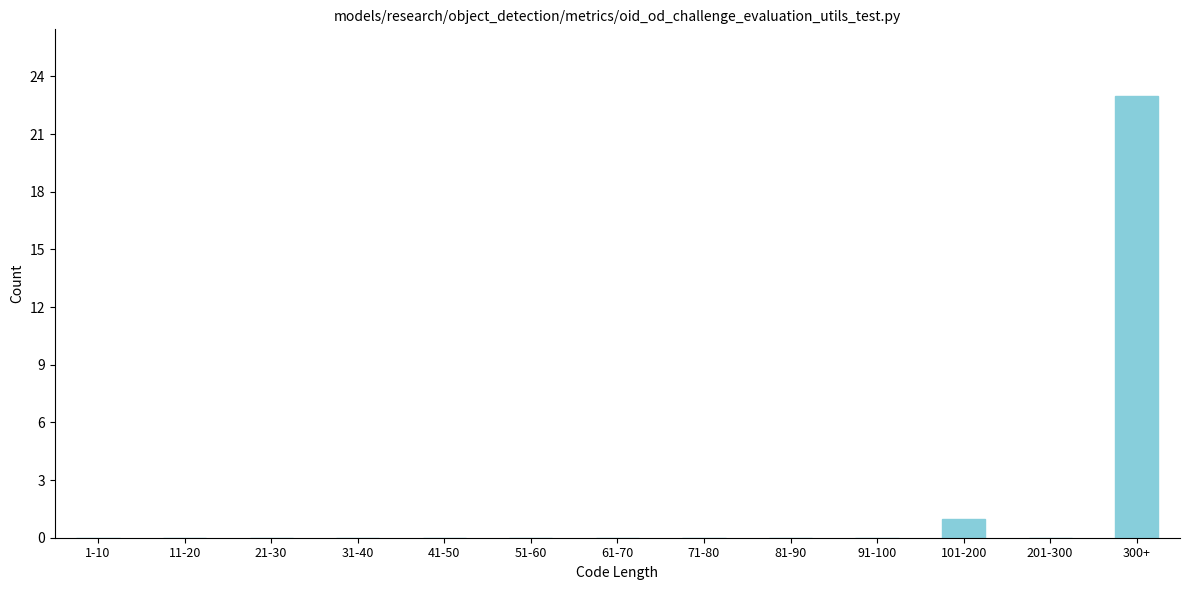

Reading left to right, transcribe all the data shown in this chart.

1-10=0	11-20=0	21-30=0	31-40=0	41-50=0	51-60=0	61-70=0	71-80=0	81-90=0	91-100=0	101-200=1	201-300=0	300+=23